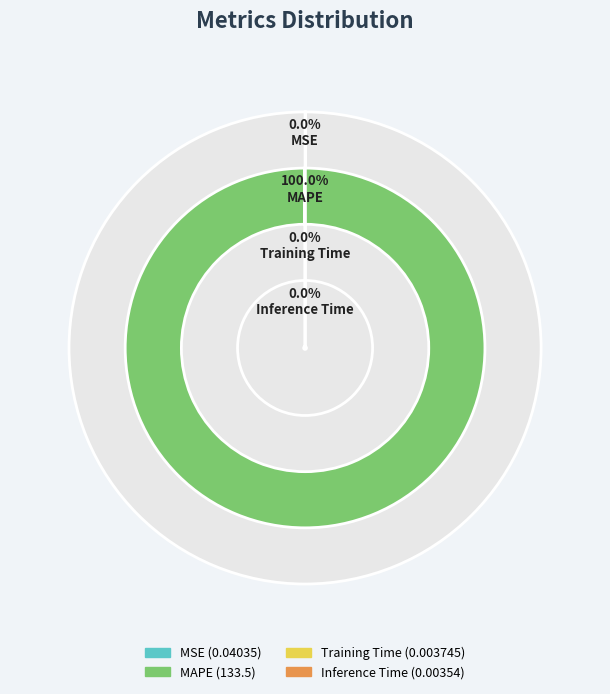

Does MAPE represent more than half of the total?

Yes